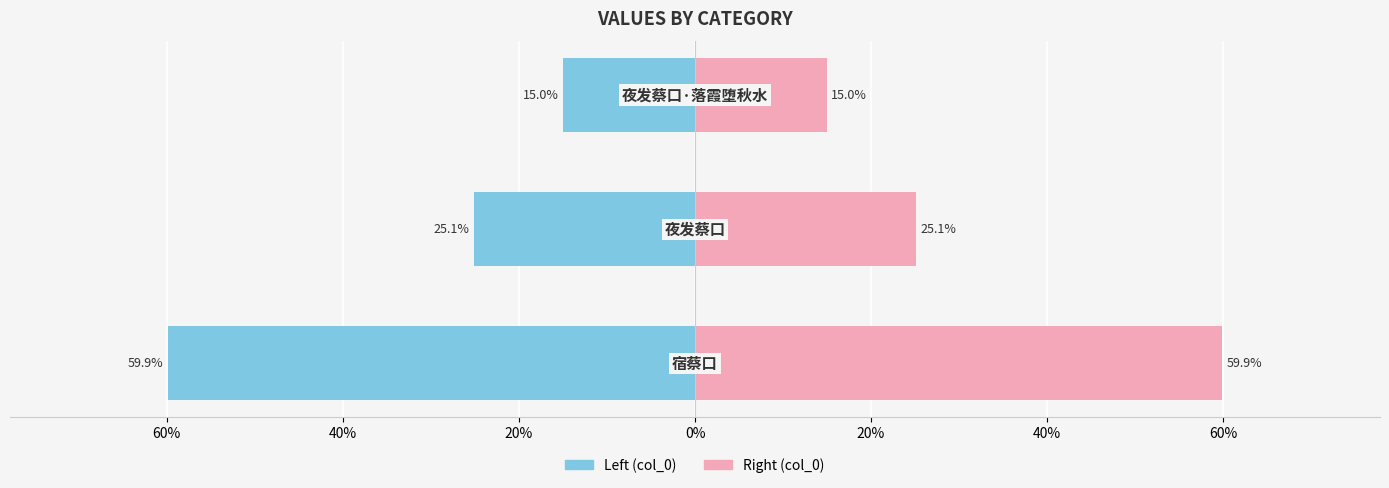

Reading left to right, extract all data points from this chart.

col_0 (left): -59.9	-25.1	-15.0
col_0 (right): 59.9	25.1	15.0